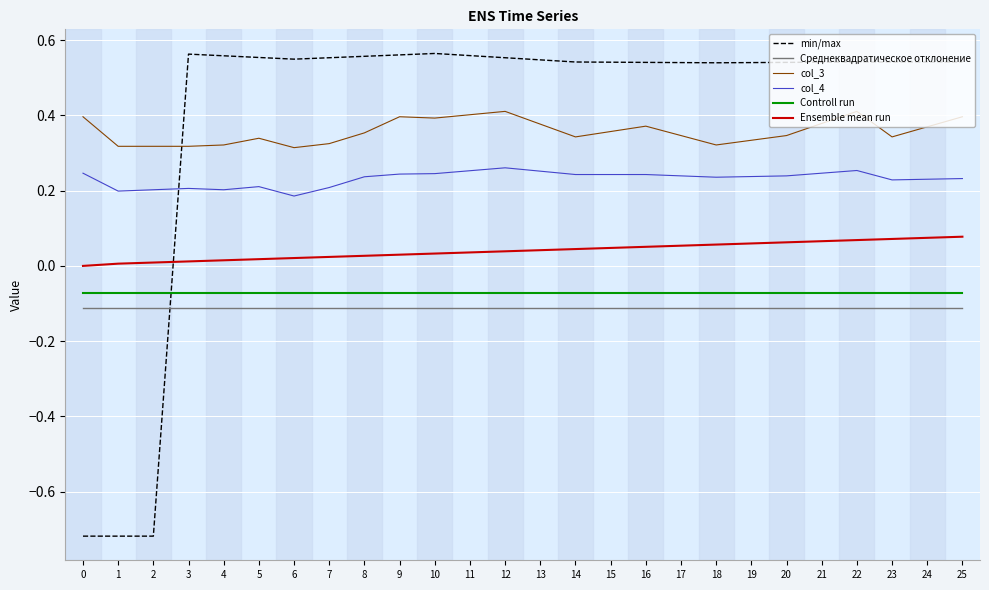

What is the sum of all Controll run values?

-1.9